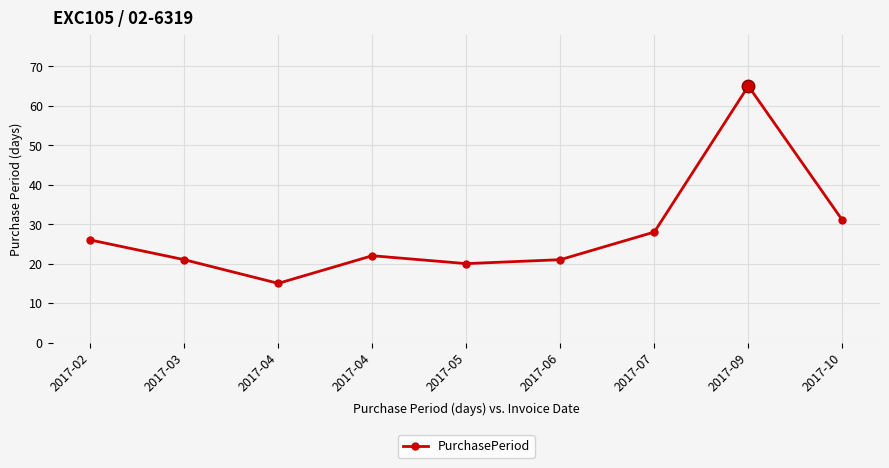

Reading left to right, what are all the values shown in this chart?

26	21	15	22	20	21	28	65	31